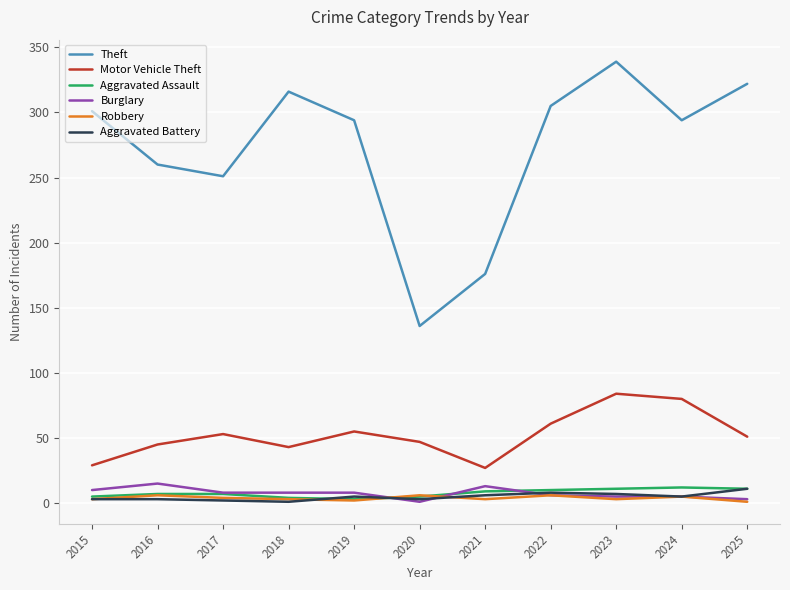

Where is the first local minimum for Theft?

2017